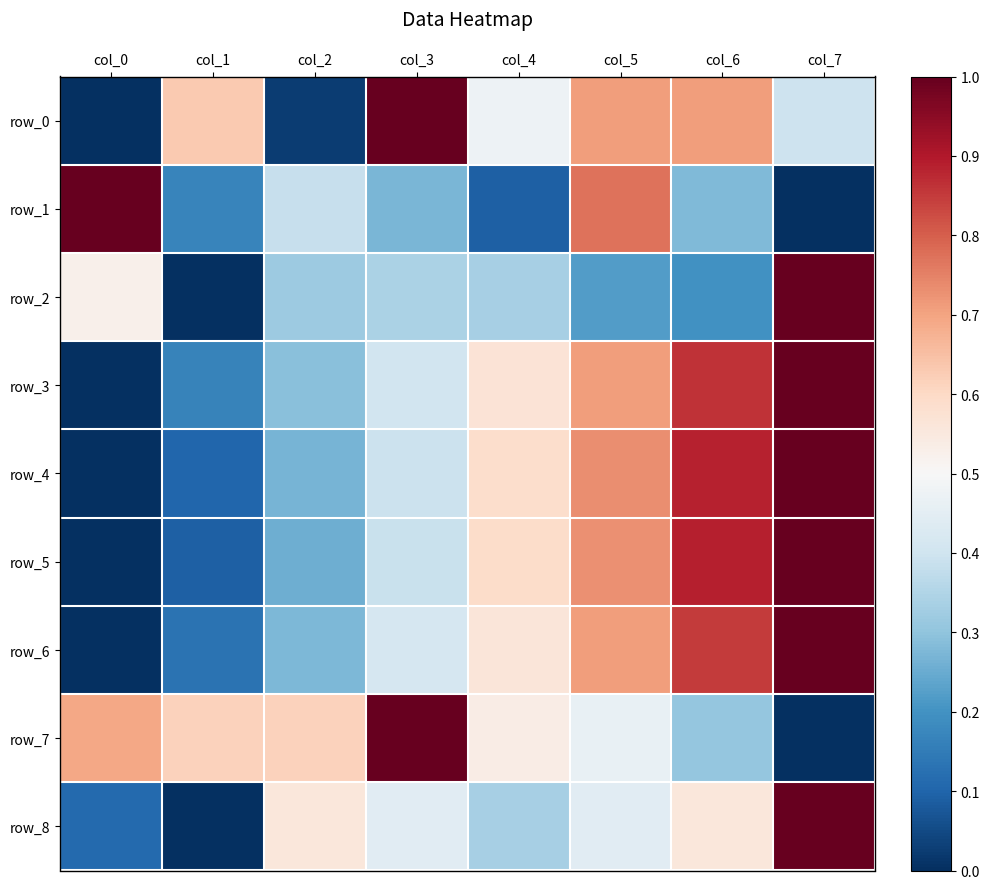

What is the greatest value displayed?

1.0